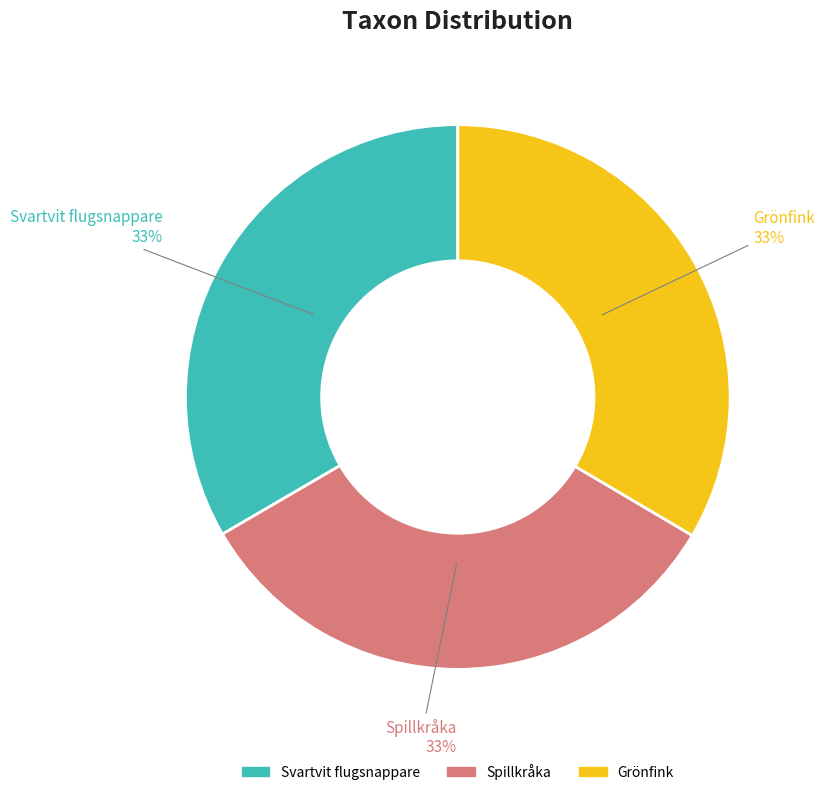

Is the sum of Spillkråka and Svartvit flugsnappare greater than half?

Yes